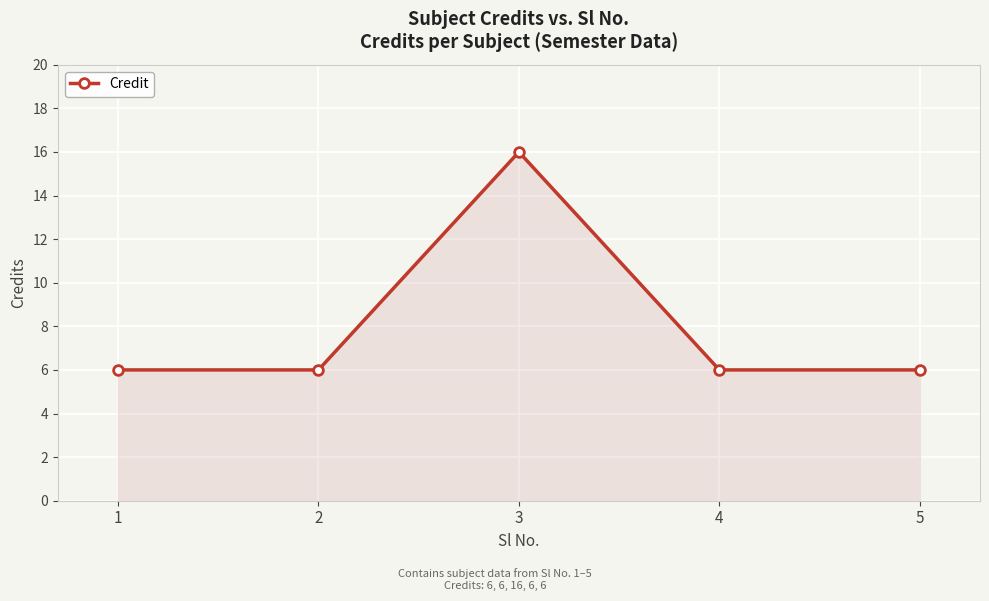

How many interior local peaks (higher than both neighbors) does the data have?

1